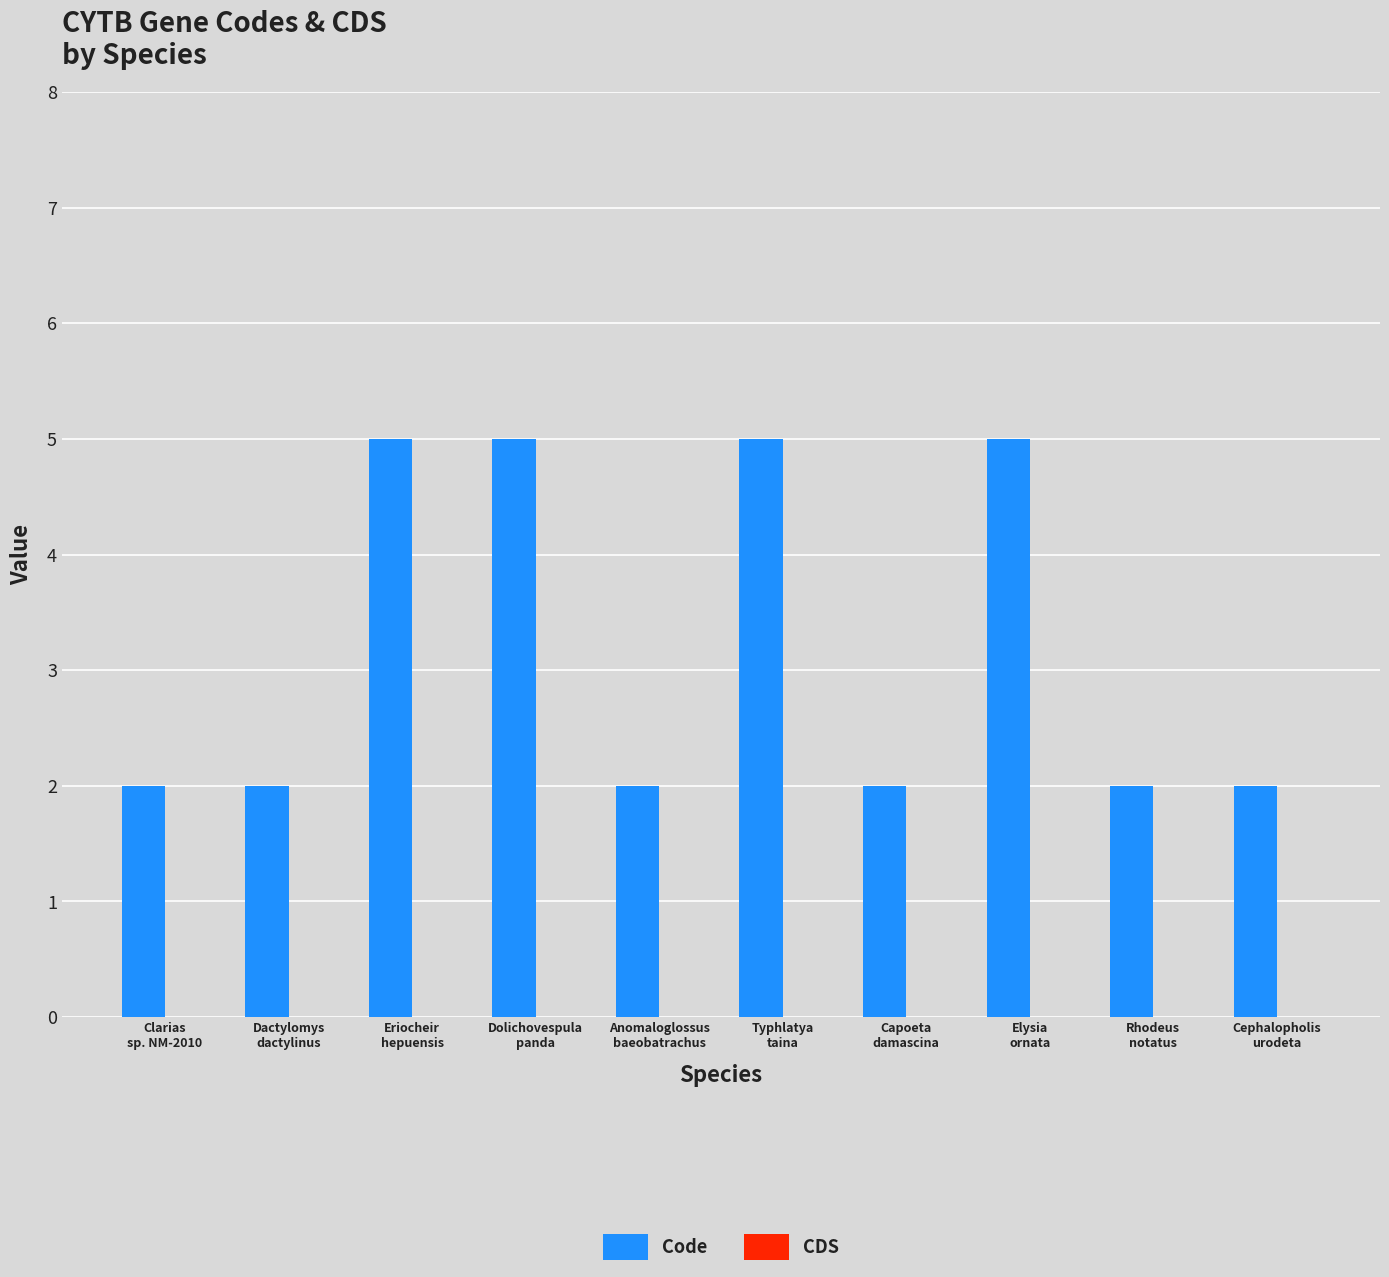

What is the value of the 6th bar from the left?

5